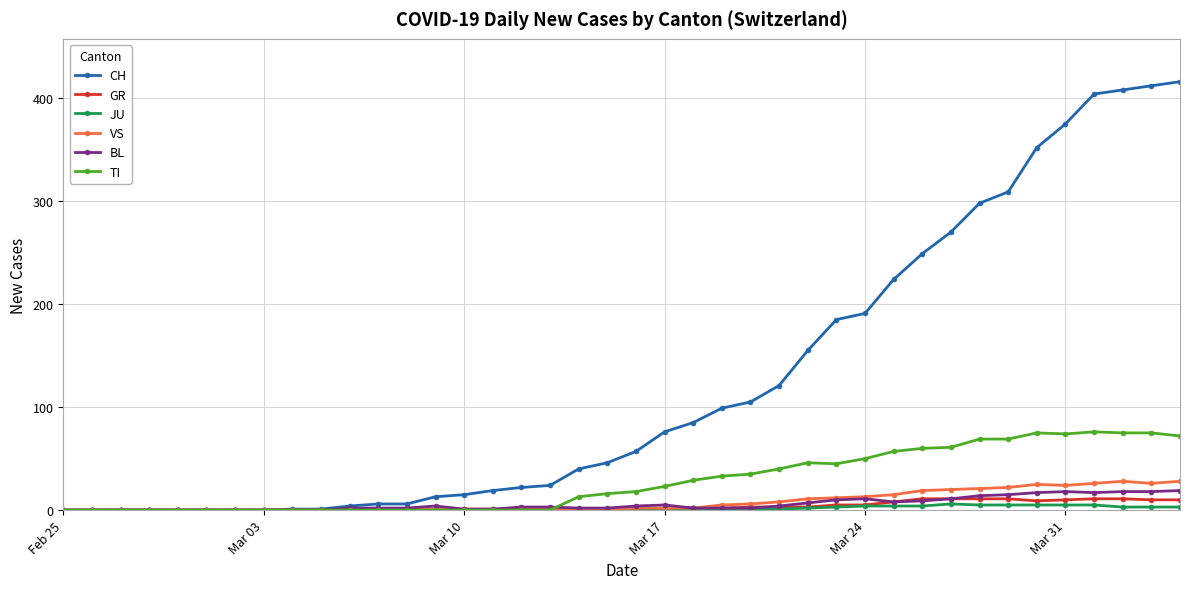

What is the maximum value shown in the chart?

416